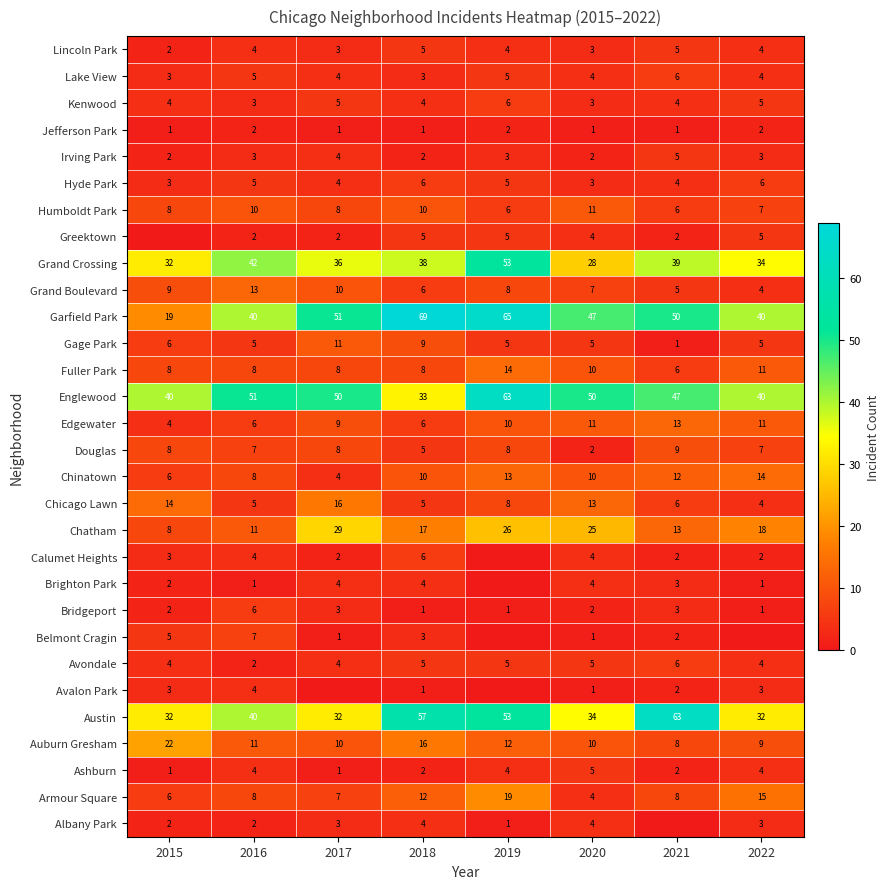

Is the value of Ashburn at 2017 greater than the value of Greektown at 2022?

No